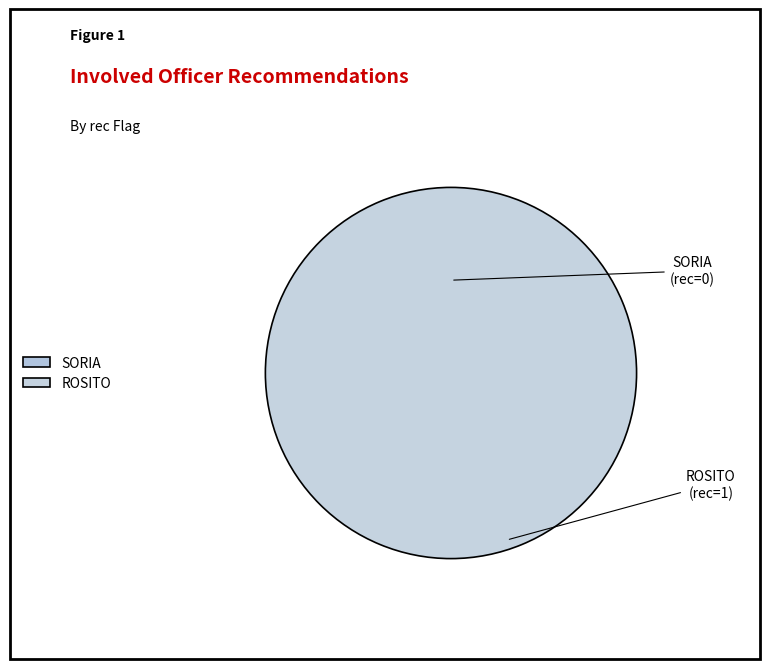

To the nearest percent, what is the combined percentage of SORIA and ROSITO?

100%